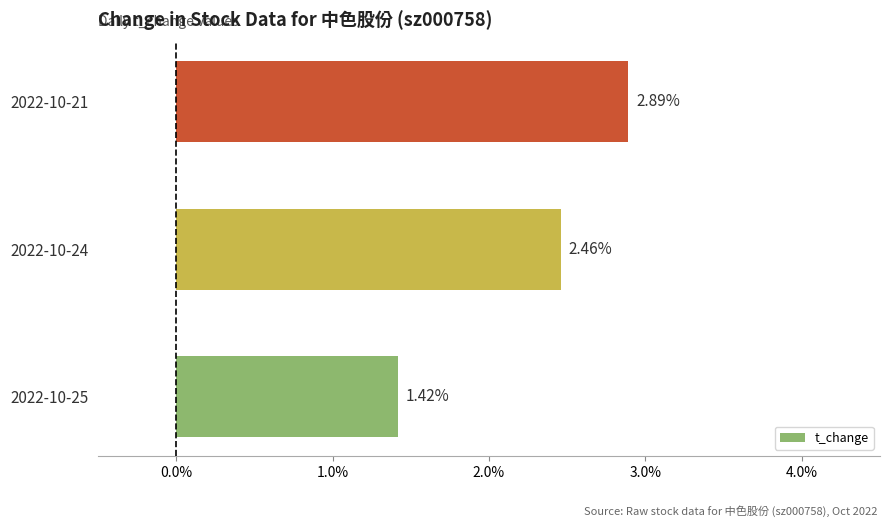

Rank the categories by value from highest to lowest.

2022-10-21, 2022-10-24, 2022-10-25